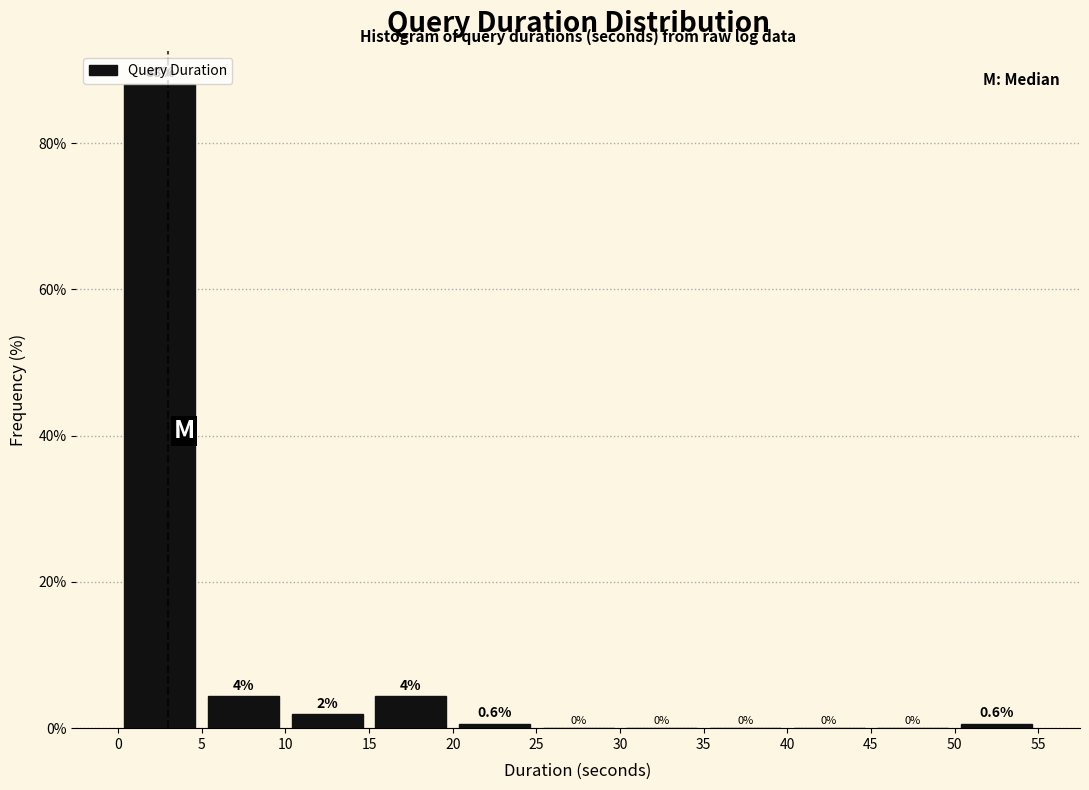

Which range on the x-axis has the tallest bar?

0 to 5